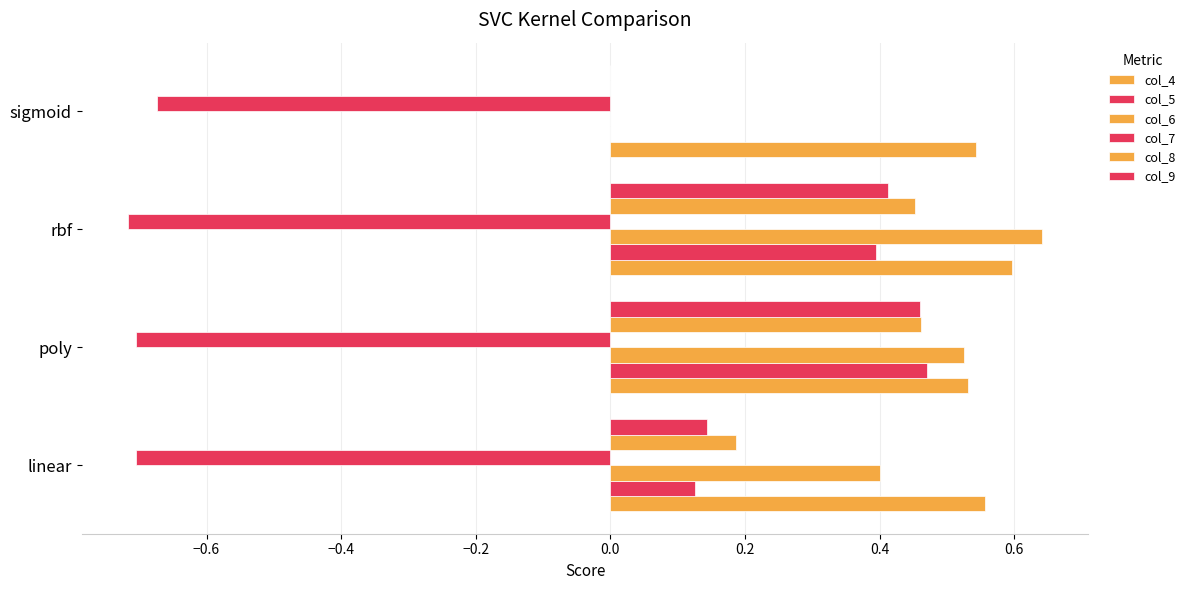

How many values in the col_9 series exceed 0?

3